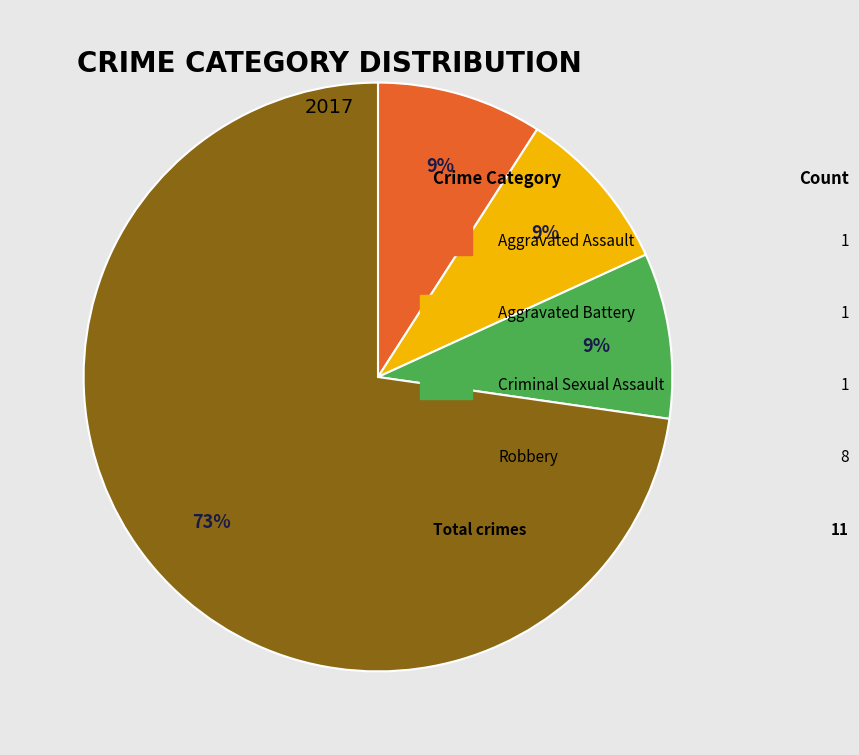

Is there any slice that represents more than half of the pie?

Yes